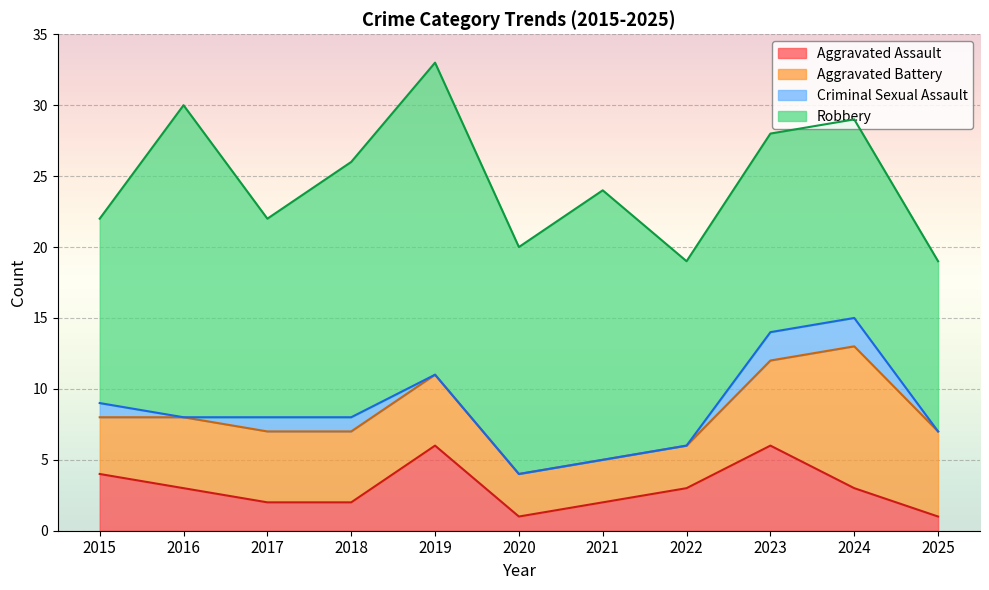

How many interior local valleys does the Robbery series have?

3